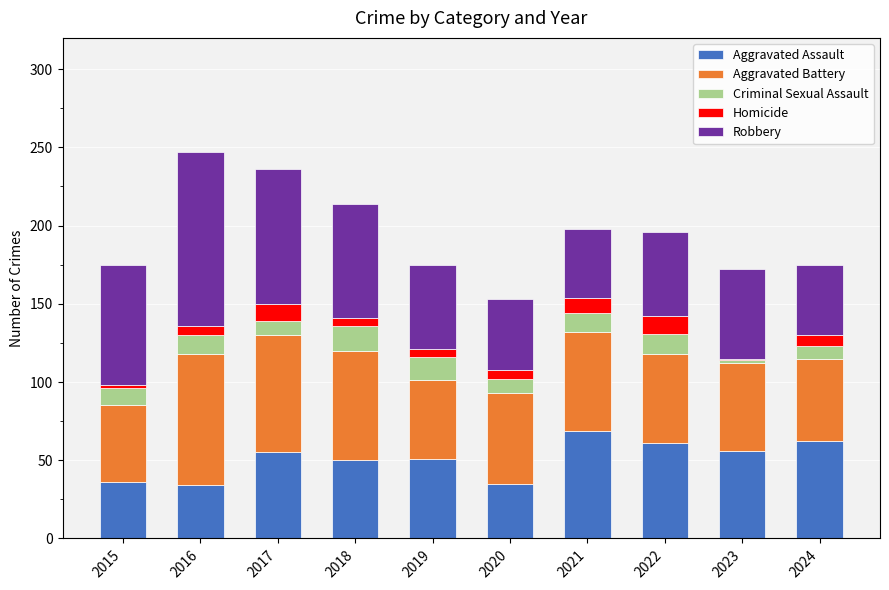

What is the minimum value for Aggravated Assault?

34